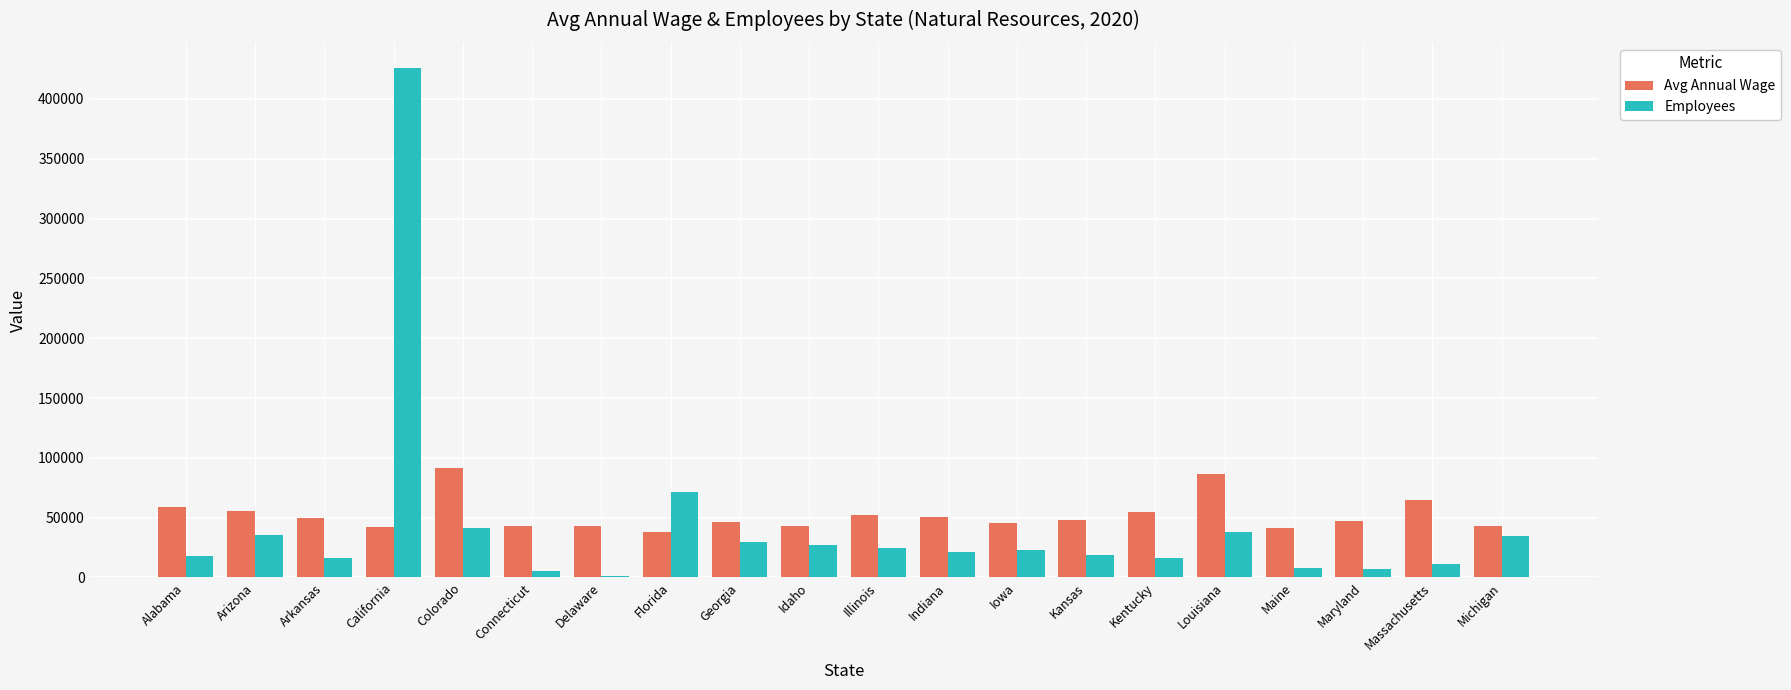

At which label does Employees reach its peak?

California